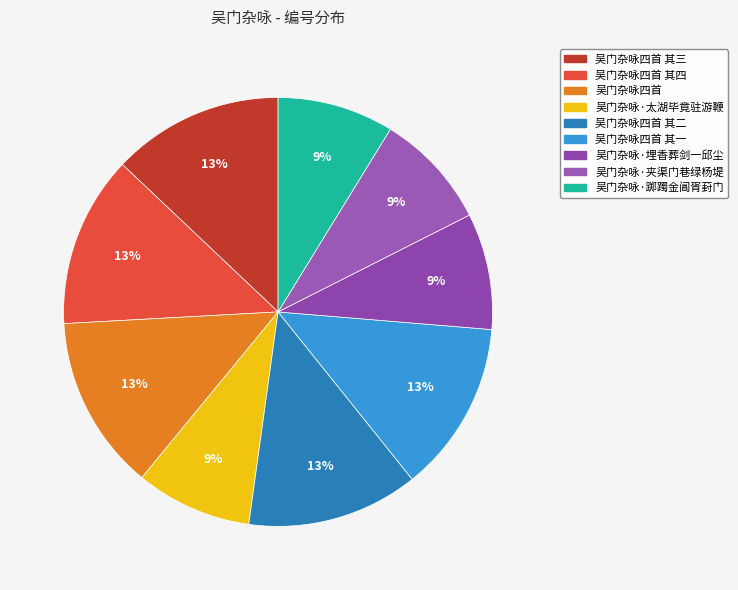

To the nearest percent, what is the average slice percentage?

11%